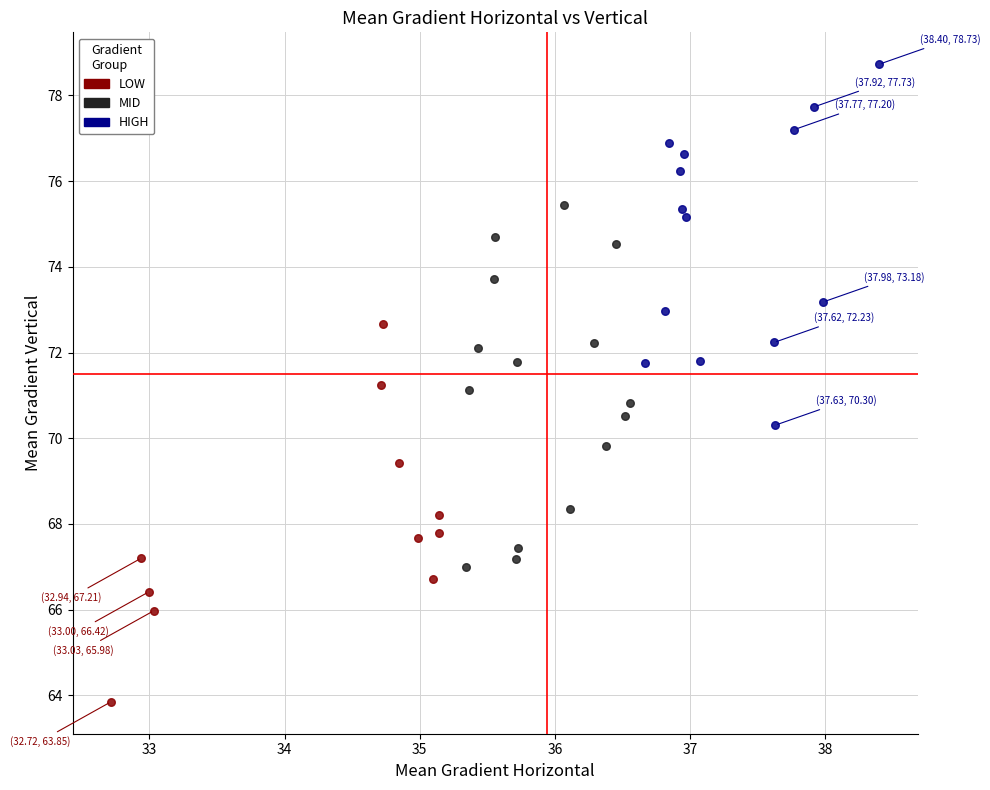

Which series has the widest spread of Y values?

LOW